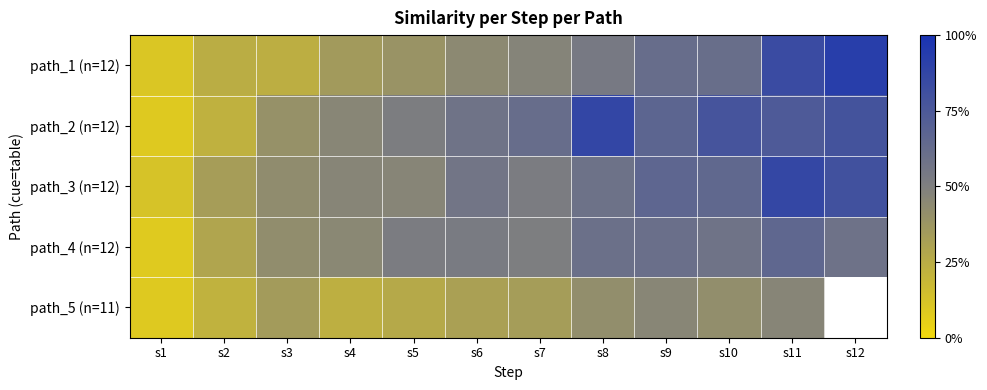

At which label is path_4 (n=12) closest to 0?

s1